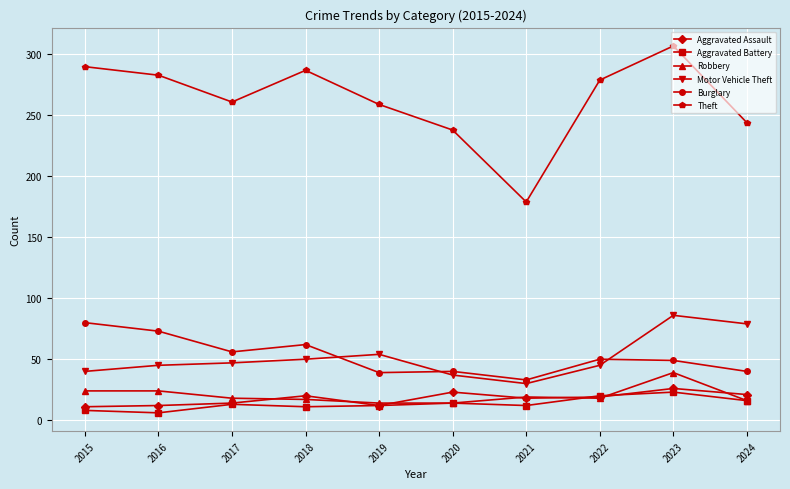

Is the value of Burglary at 2023 greater than the value of Aggravated Battery at 2017?

Yes